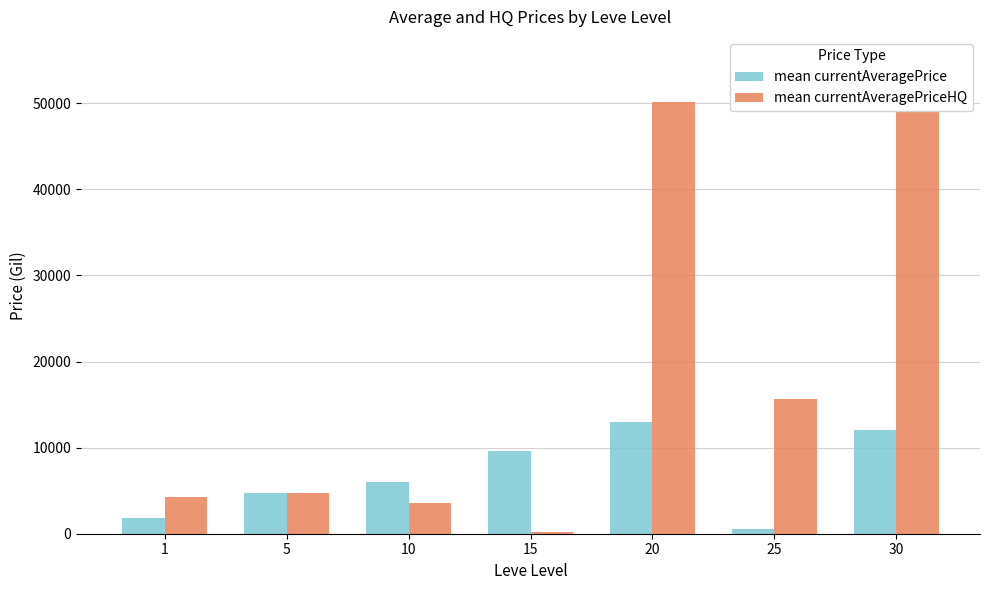

What is the sum of the mean currentAveragePrice values at 25 and 5?

5291.7